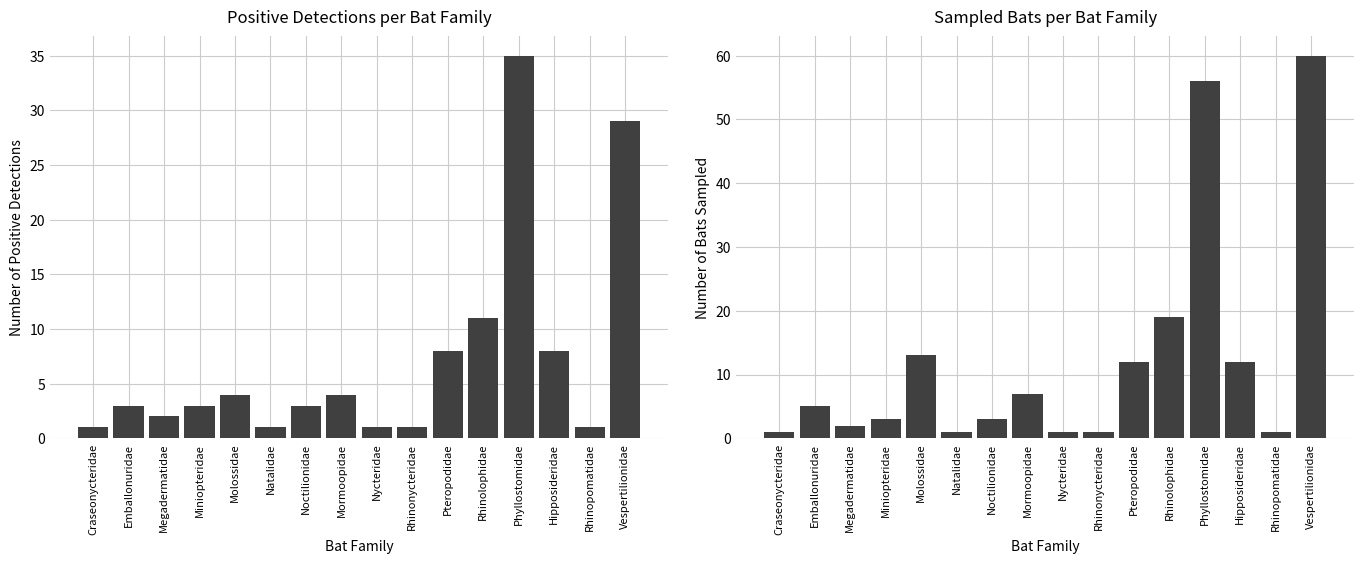

At how many categories does at least one series exceed 3?

8